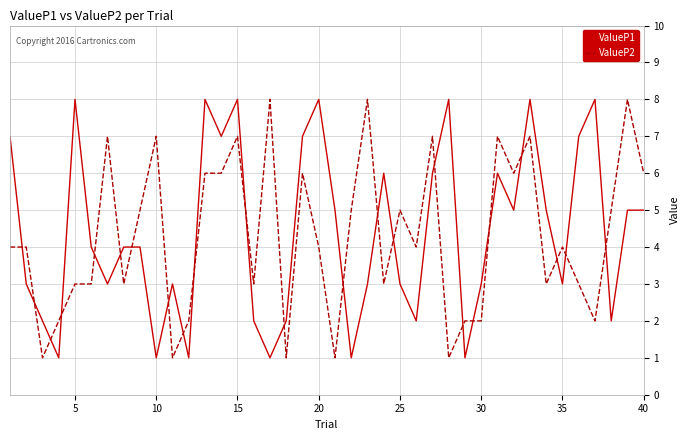

True or false: ValueP1 and ValueP2 cross at least once.

True